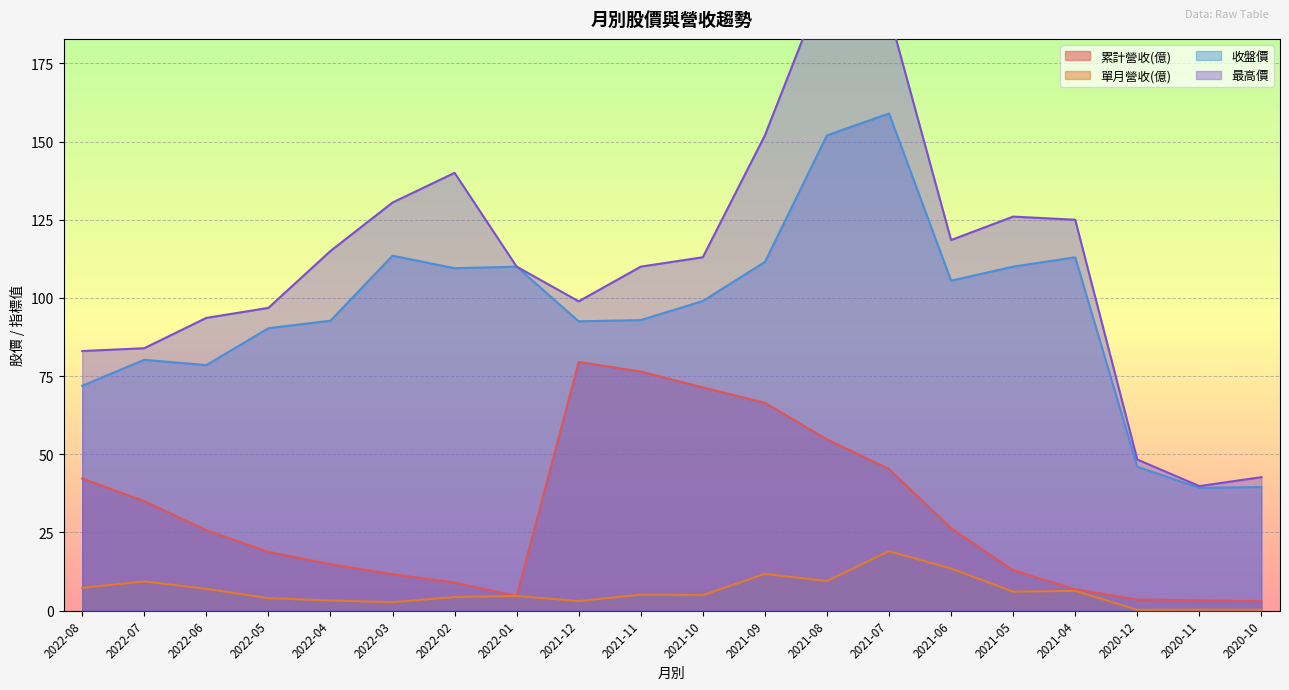

What is the difference between the maximum and minimum values in the 收盤價 series?

119.8